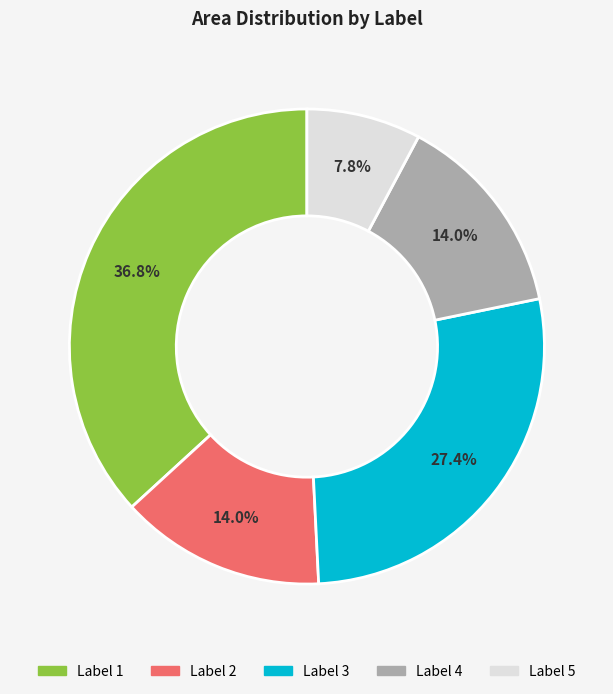

Is there any slice that represents more than half of the pie?

No